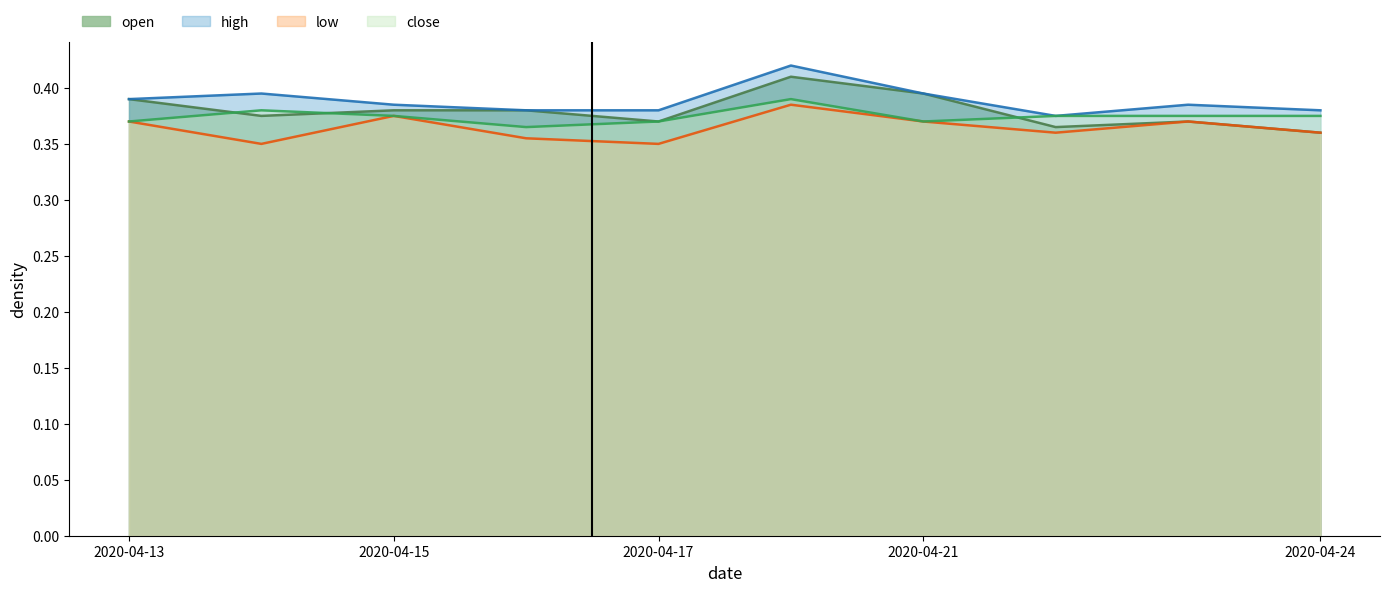

What is the maximum value for open?

0.4